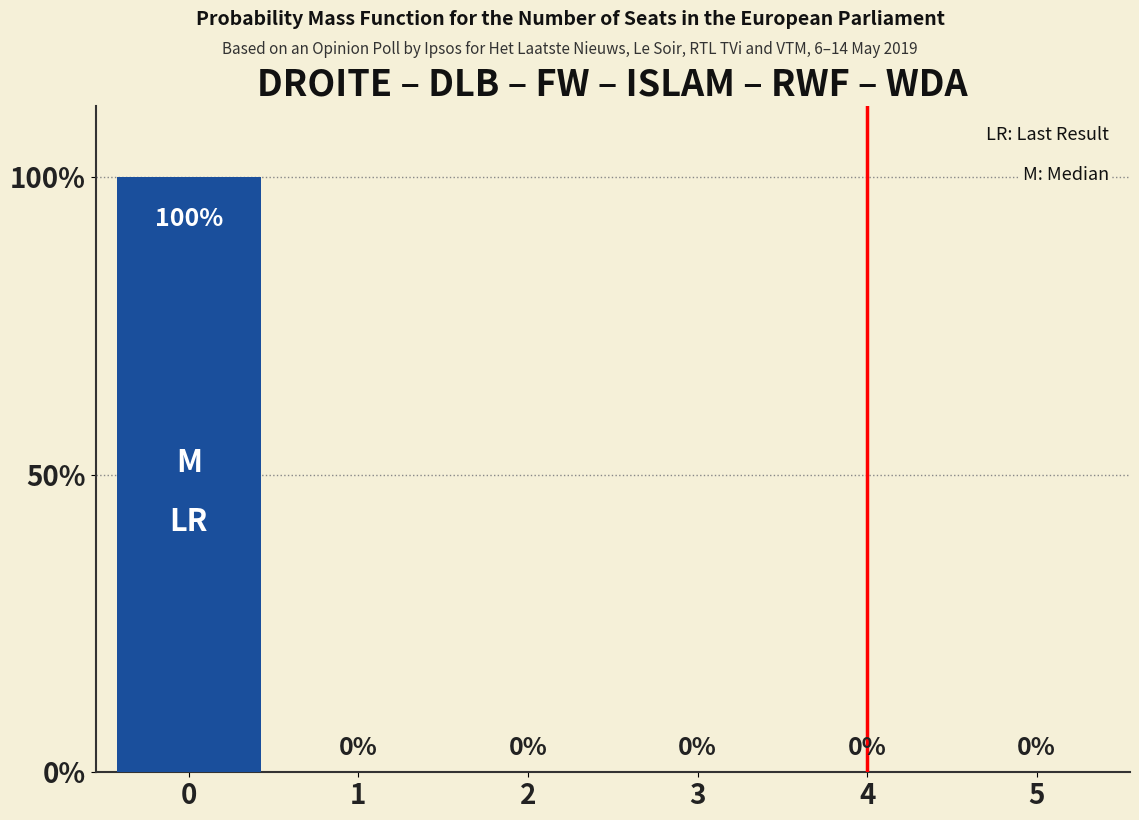

Are the bars horizontal?

No